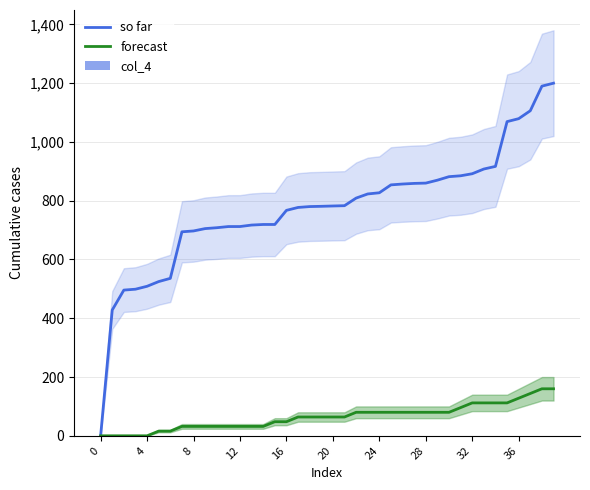

What is the highest value of the so far series?

1199.9